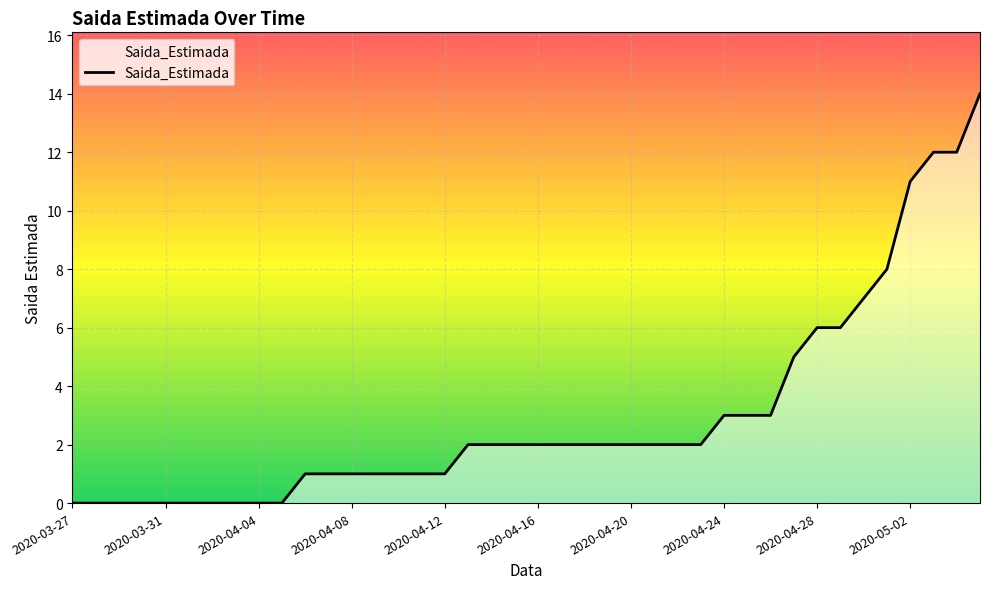

What is the difference between the maximum and second lowest values?

14